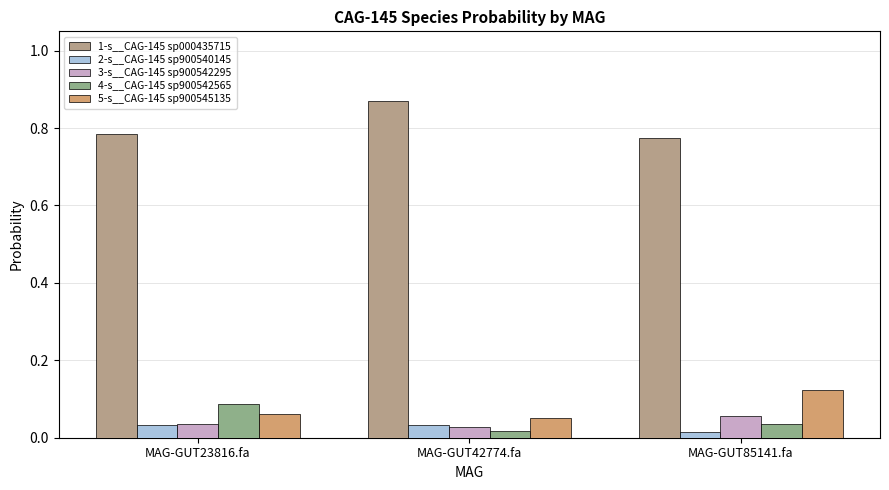

The value of 5-s__CAG-145 sp900545135 at MAG-GUT85141.fa is 0.2. True or false?

False